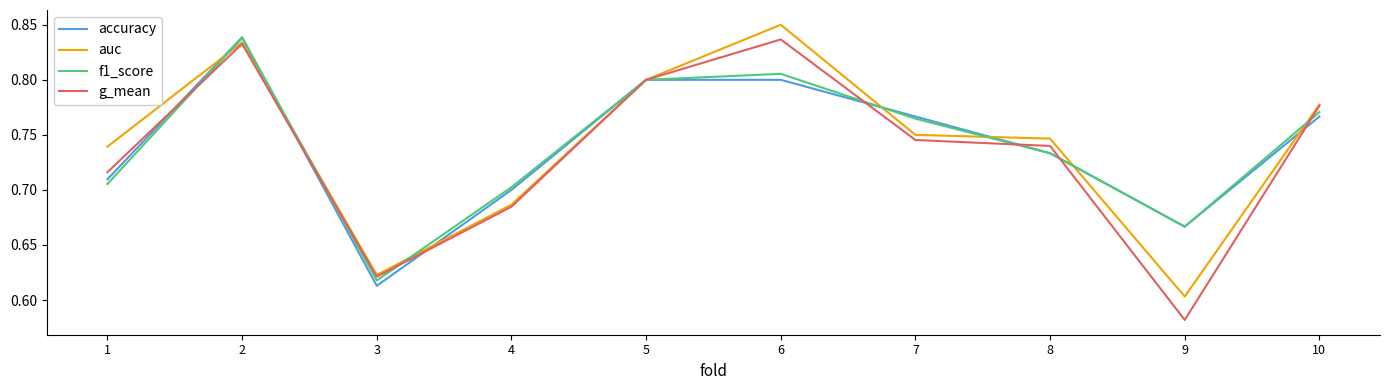

Which category has the lowest value in the g_mean series?

9